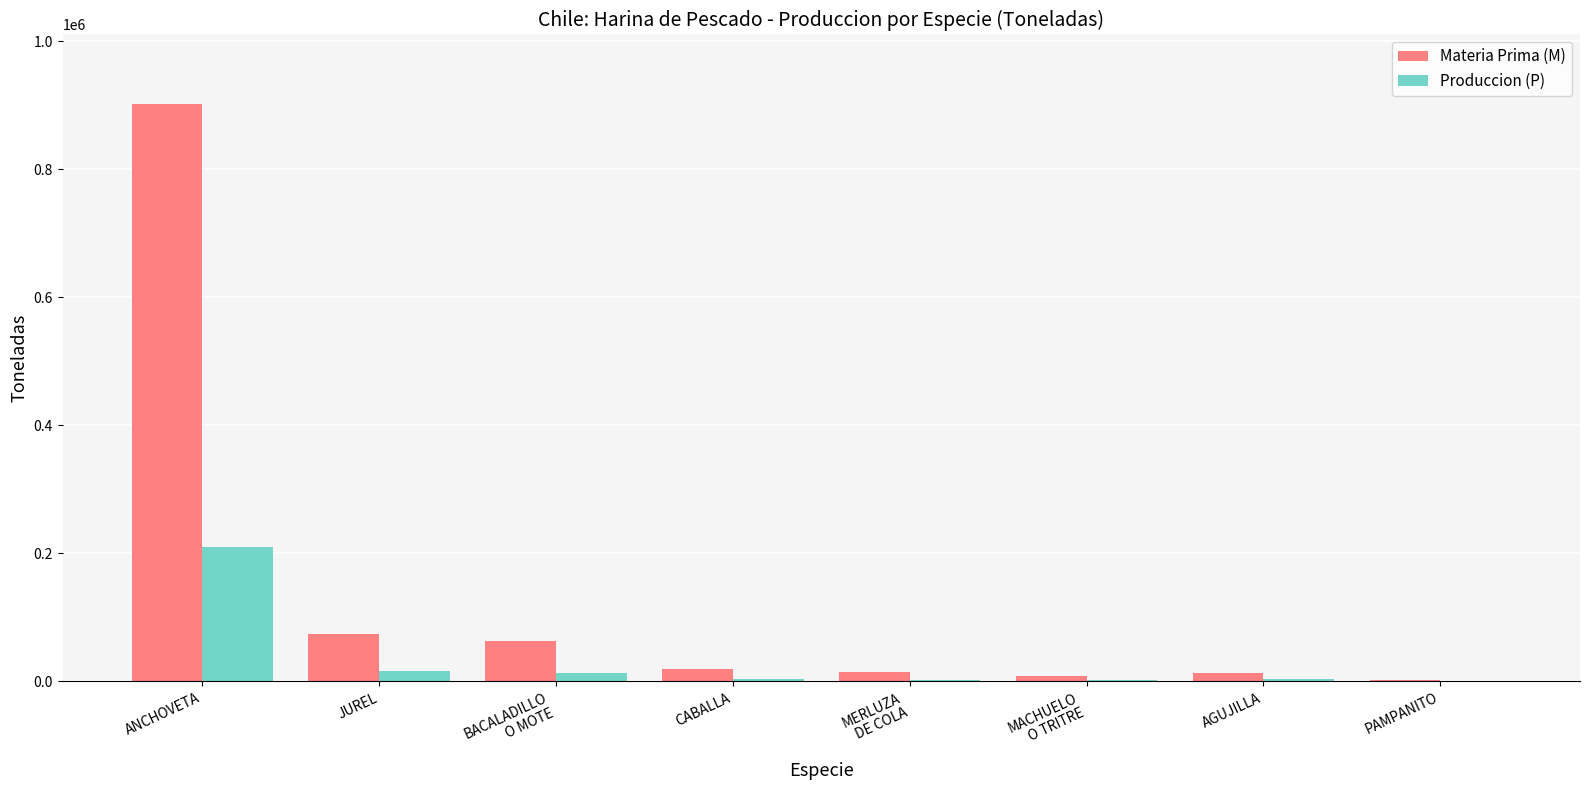

The value of Produccion (P) at ANCHOVETA is 210830. True or false?

True